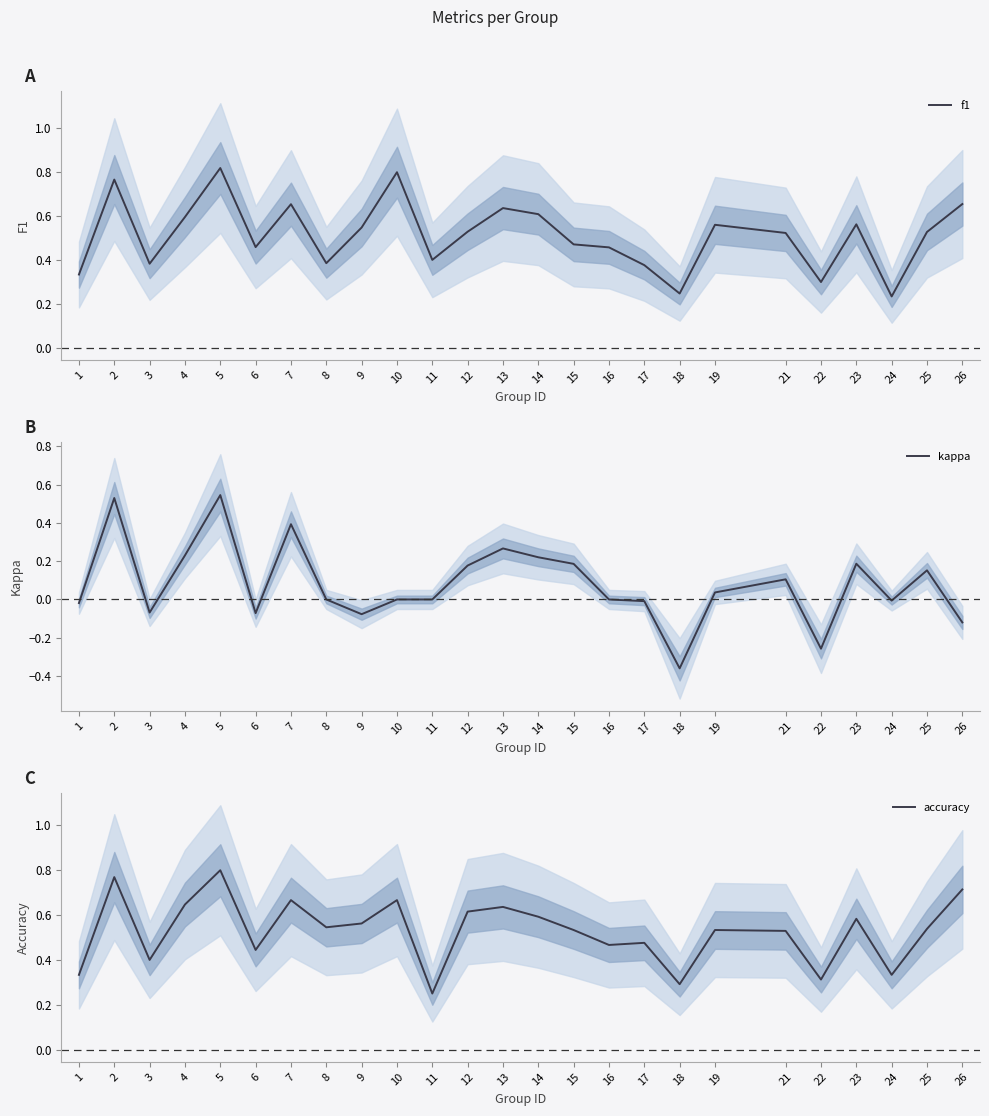

True or false: kappa and f1 cross at least once.

False